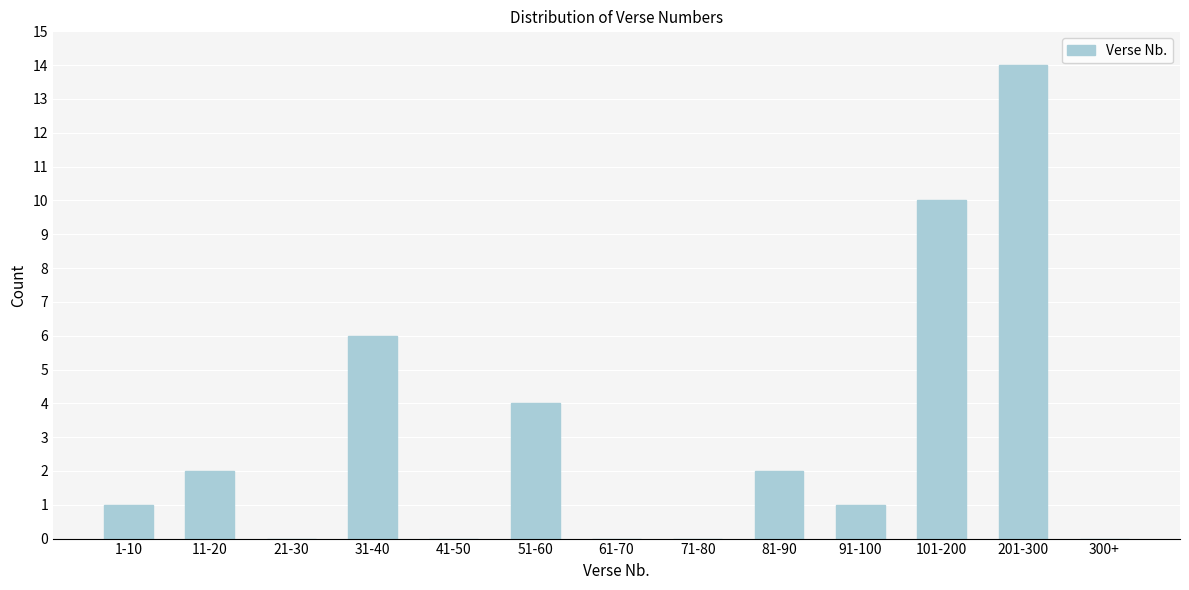

Reading right to left, what are all the values shown in this chart?

300+=0	201-300=14	101-200=10	91-100=1	81-90=2	71-80=0	61-70=0	51-60=4	41-50=0	31-40=6	21-30=0	11-20=2	1-10=1